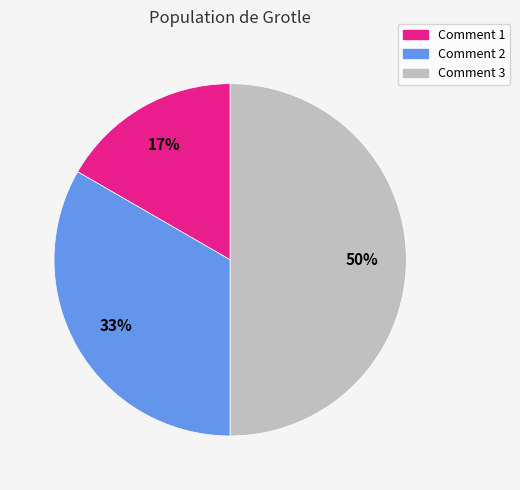

True or false: Comment 3 accounts for 40% of the total.

False